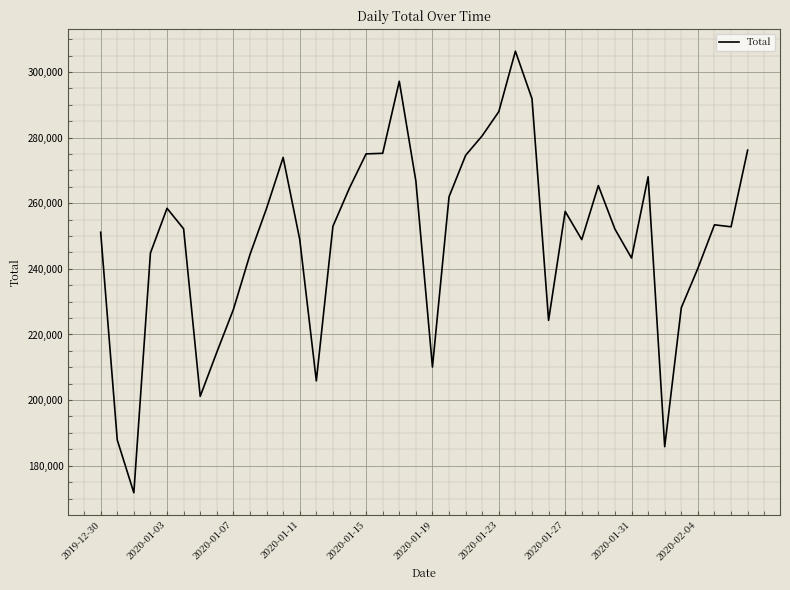

What is the sum of all values?

9982534